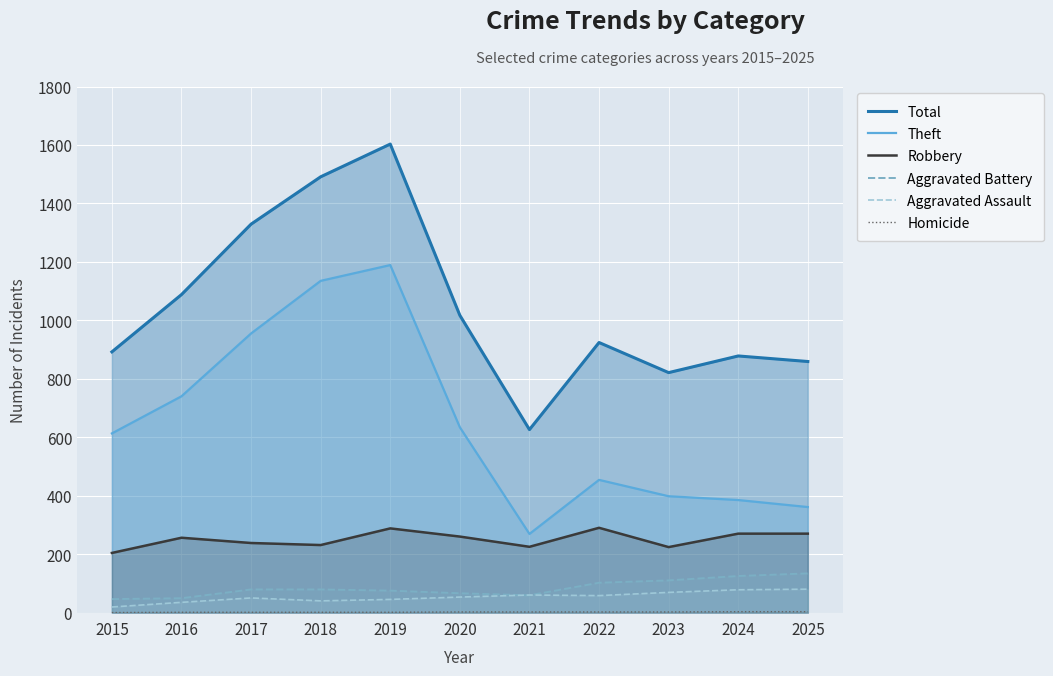

Which category has the lowest value across all series?

2015